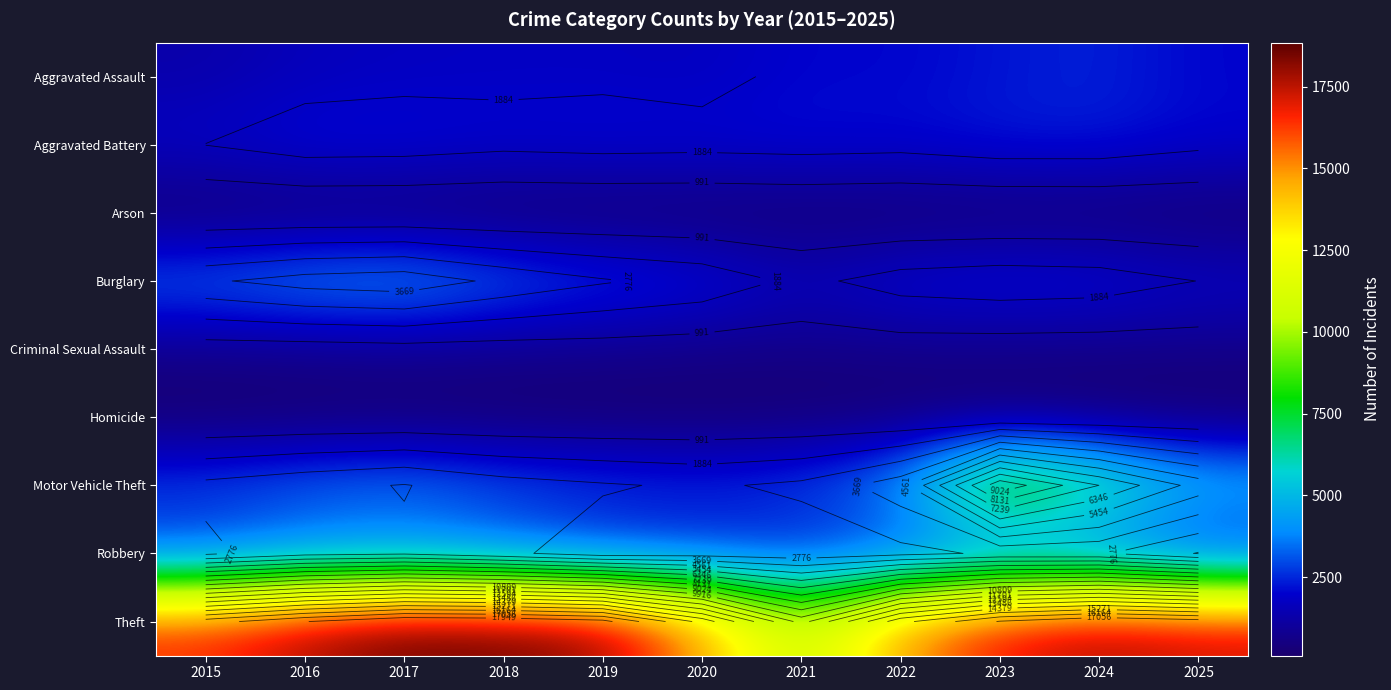

What is the average value of the Aggravated Battery series?

2158